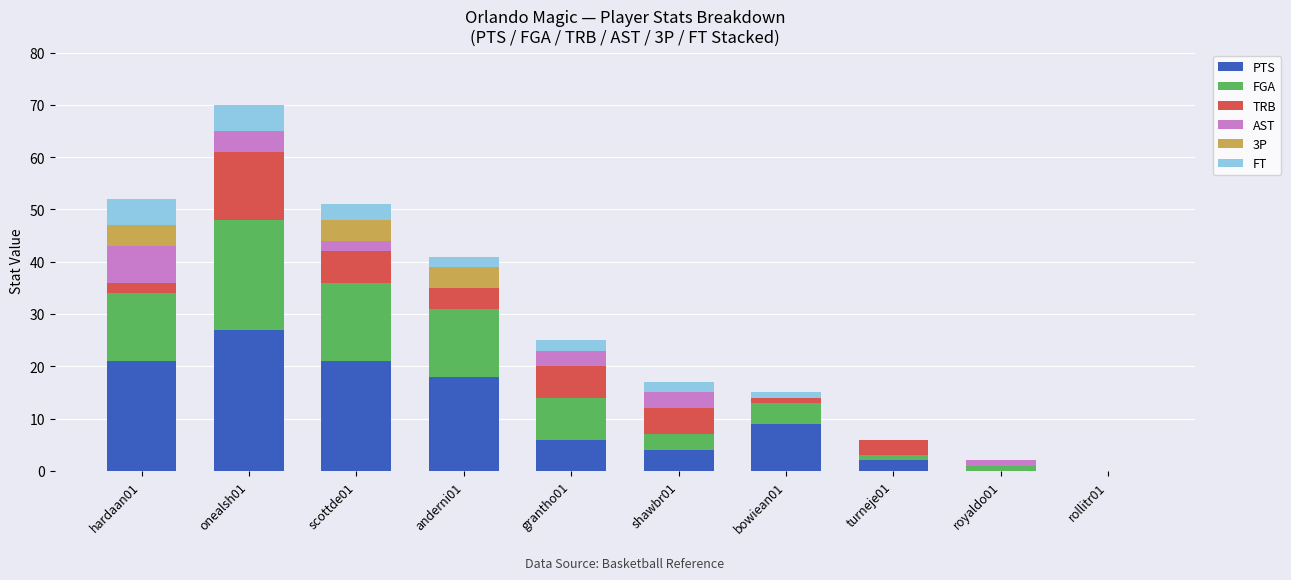

At which category is the sum across all series the highest?

onealsh01